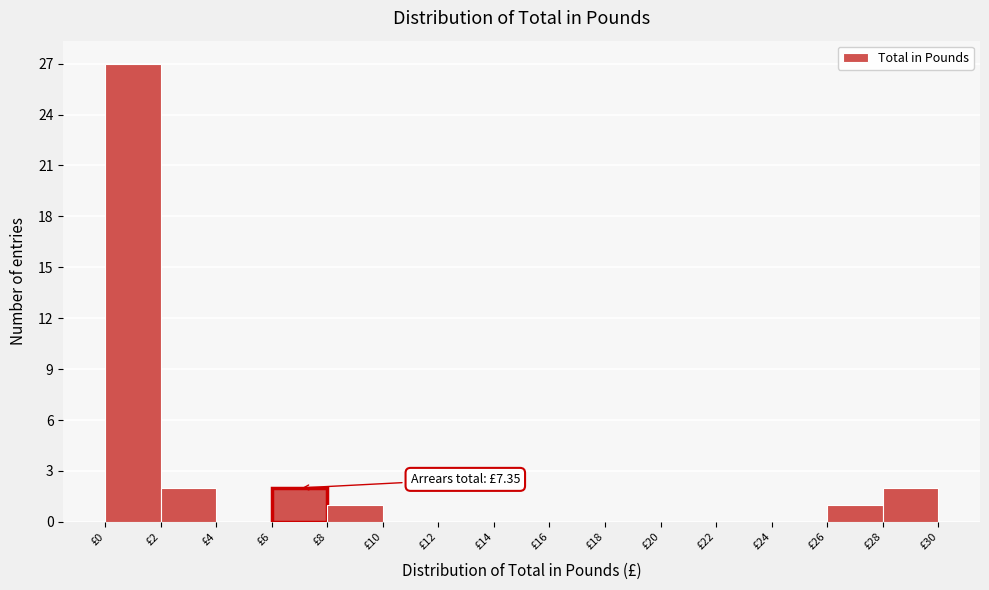

Which range on the x-axis has the tallest bar?

0 to 2